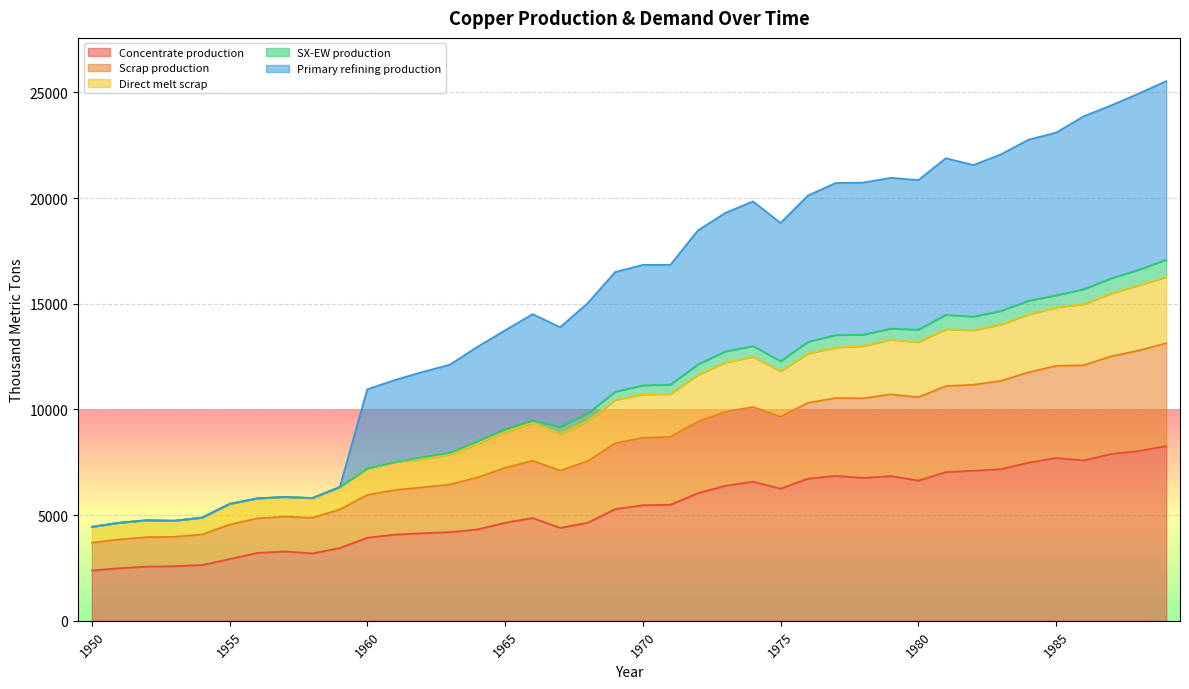

What is the total value across all series at 1950?

4450.6